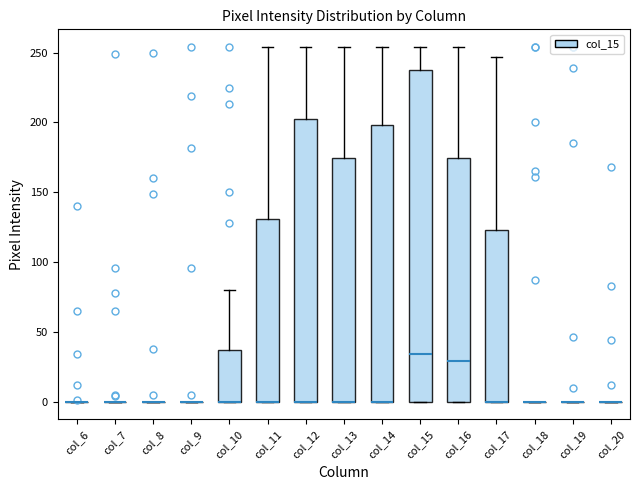

Where does the upper whisker of the box for col_11 end on the y-axis? The values are not printed on the chart, so give them approximately, as read against the axis.

255